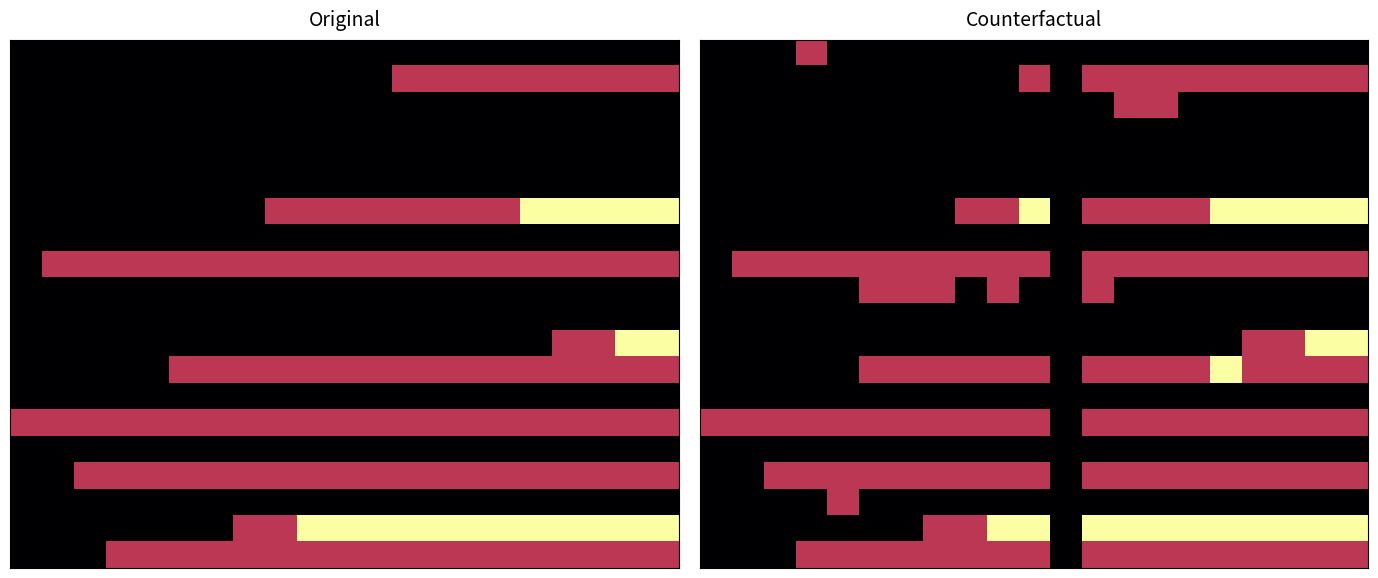

Between 18 and 13, which is larger?

18